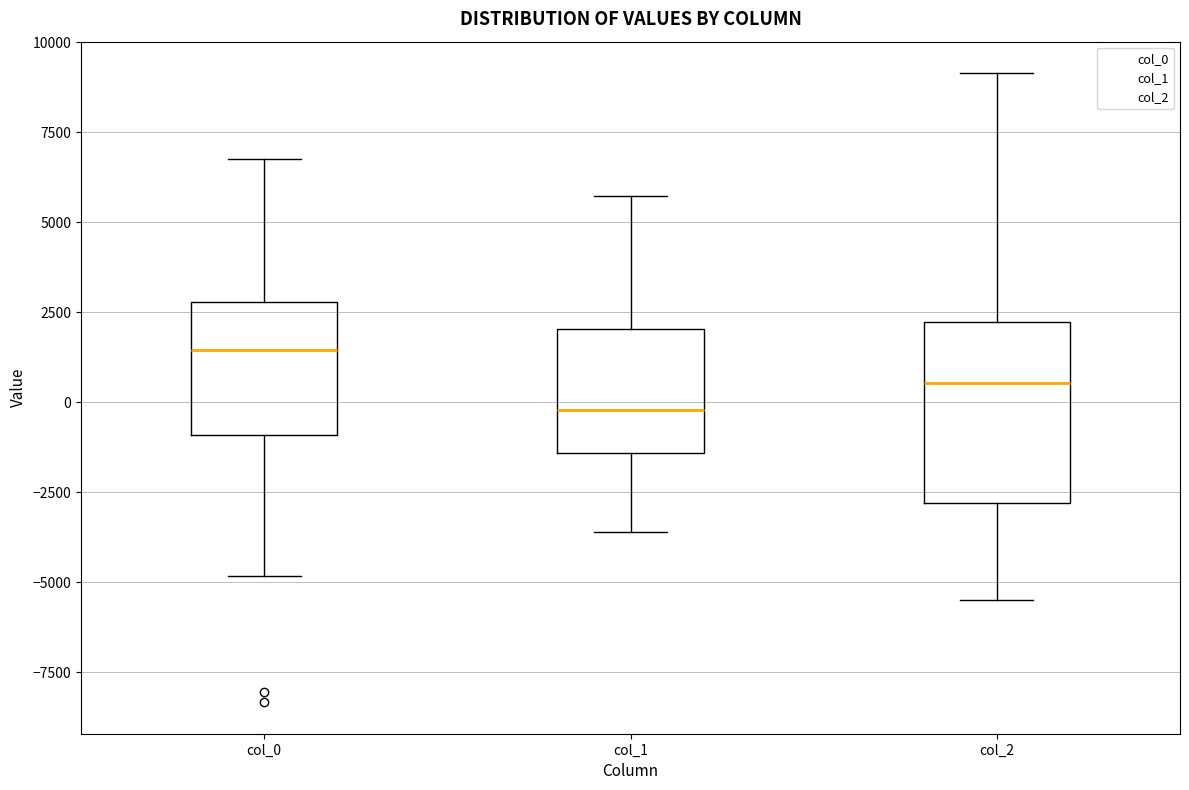

Reading left to right, transcribe this box plot: for each box, give where its median line is, the range the box spans, and where its two whiskers end, as read against the y-axis. The values are not printed on the chart, so give them approximately, as read against the axis.

col_0: median 1500, box -1000 to 3000, whiskers -5000 to 6500
col_1: median 0, box -1500 to 2000, whiskers -3500 to 5500
col_2: median 500, box -3000 to 2000, whiskers -5500 to 9000